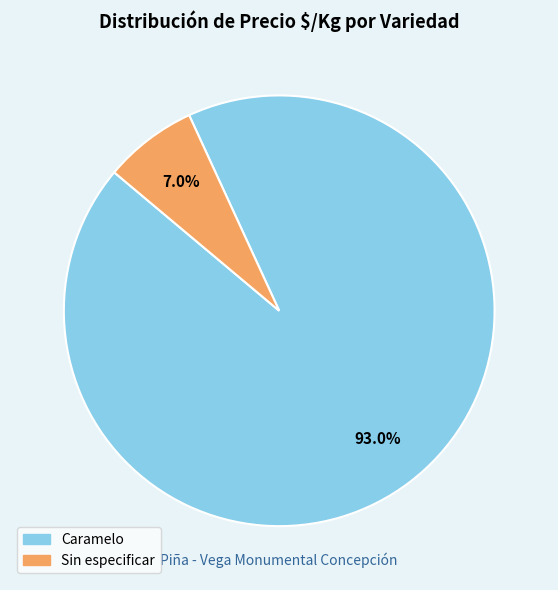

Which slice is the smallest?

Sin especificar